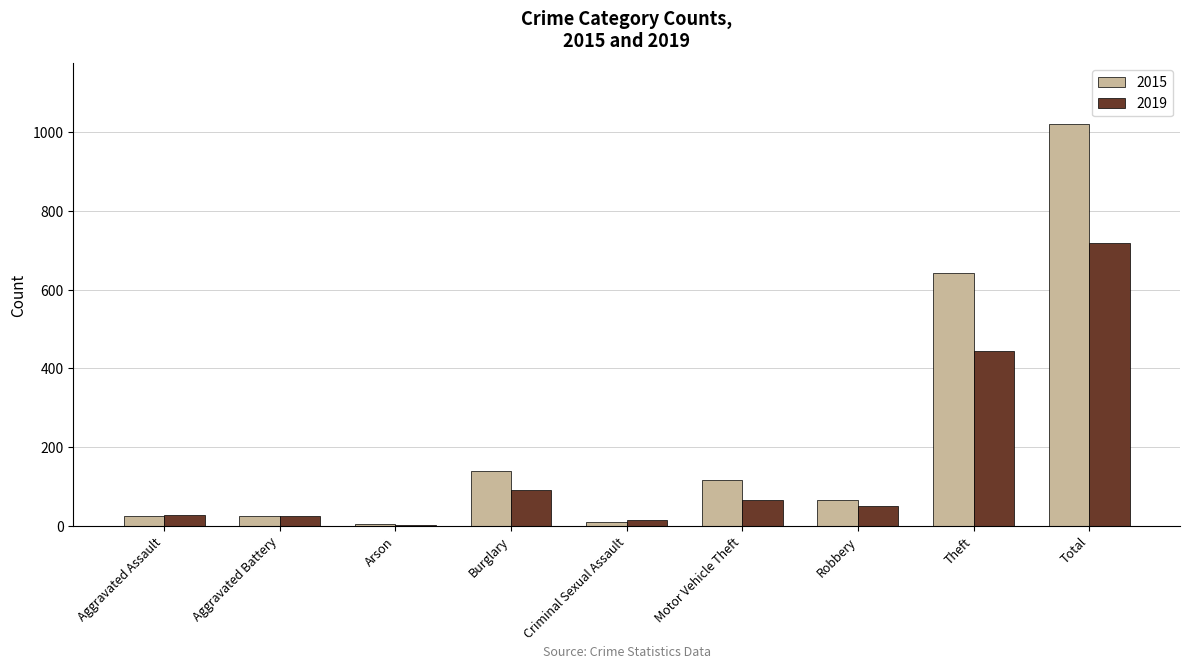

What is the average value of the 2019 series?

159